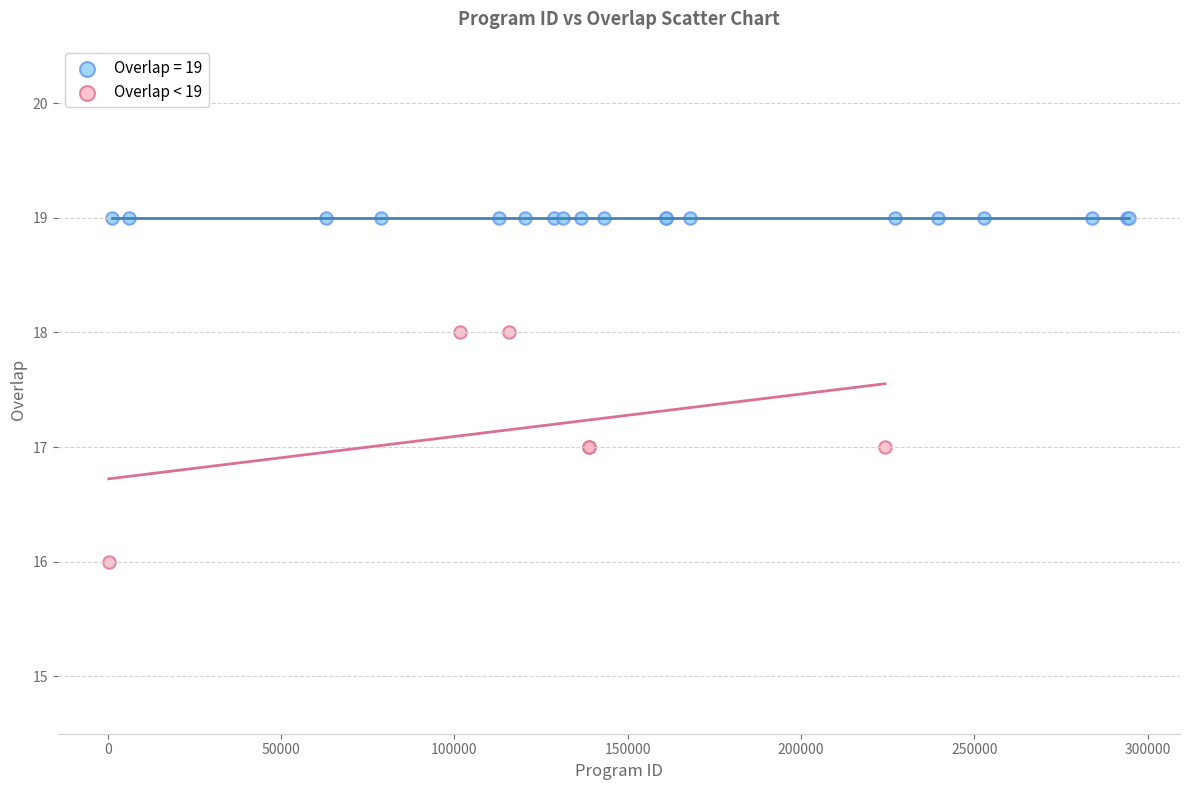

Which series reaches the maximum Y coordinate?

Overlap = 19